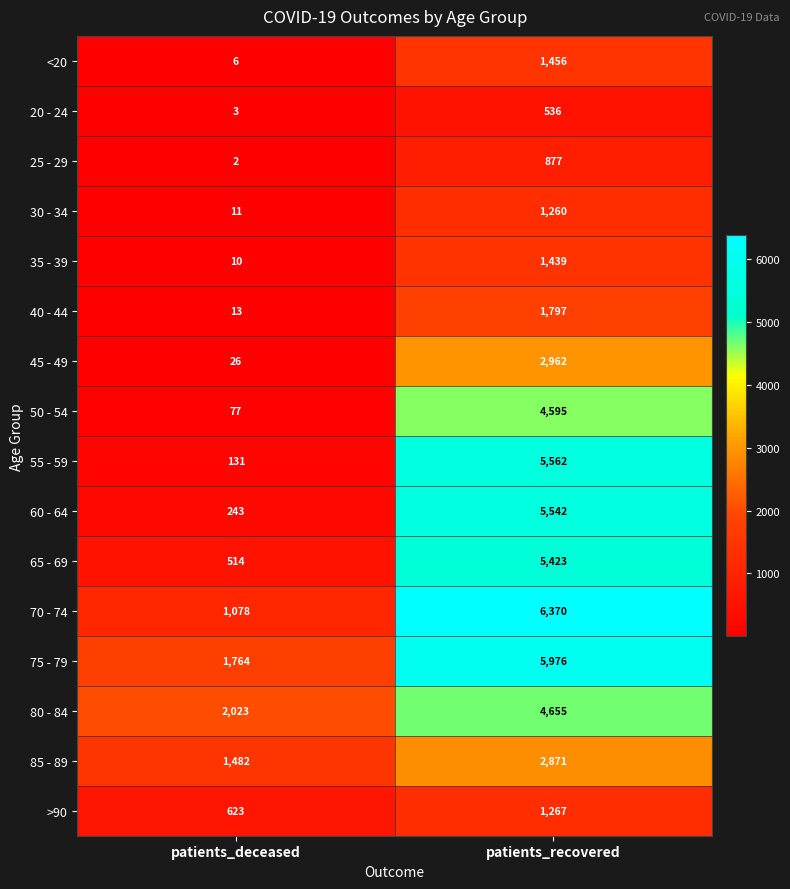

Which series has the largest range (max minus min)?

55 - 59